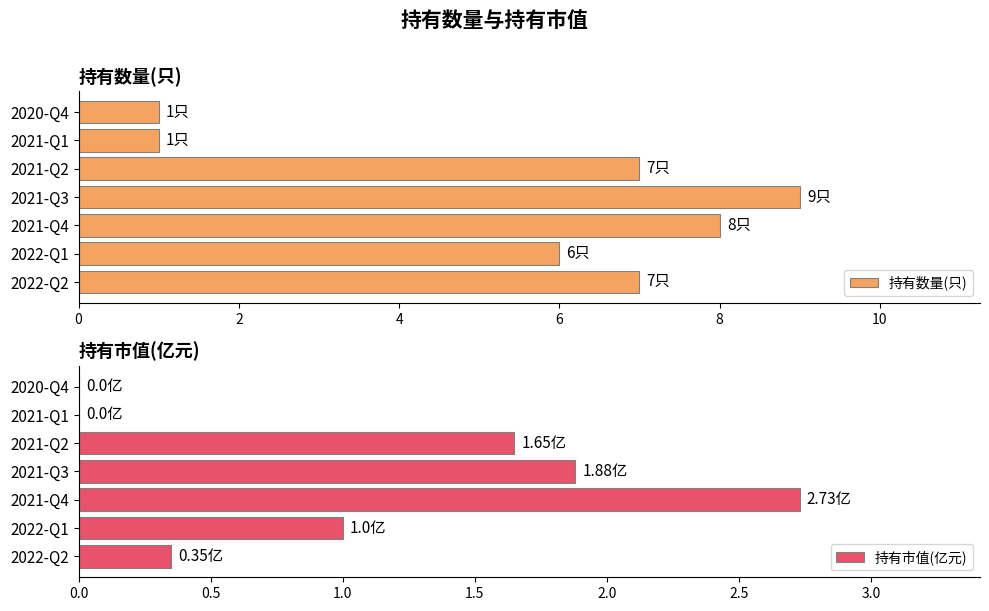

The 持有数量(只) series shows 5 at 2021-Q3. True or false?

False